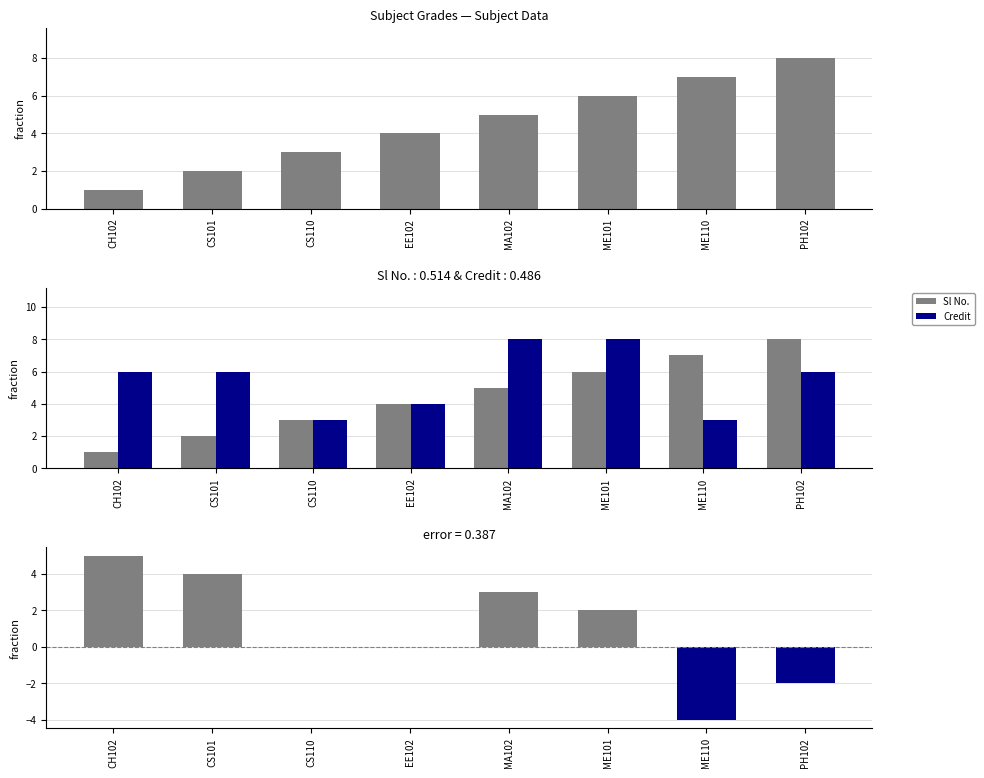

What value does the Credit series have at ME110?

3